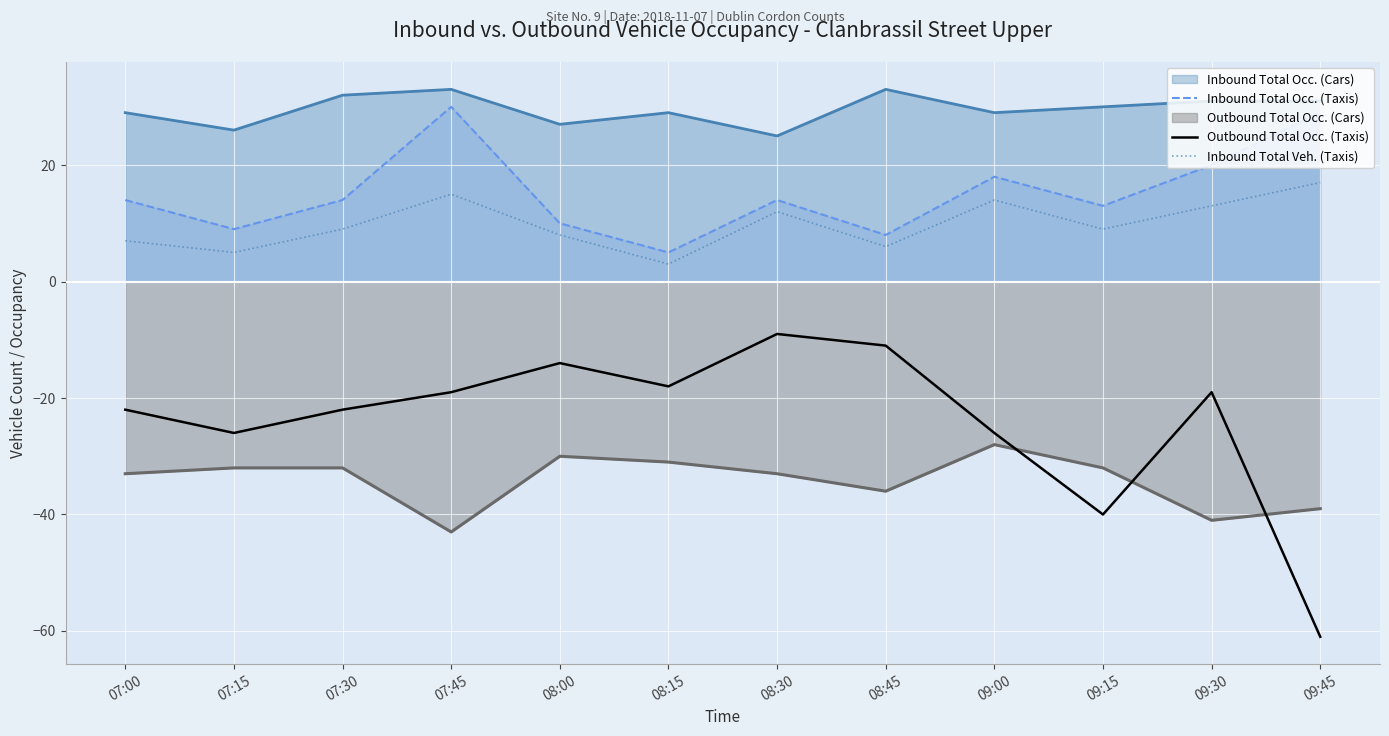

What are all the series names shown in the legend?

Inbound Total Occ. (Cars), Inbound Total Occ. (Taxis), Outbound Total Occ. (Cars), Outbound Total Occ. (Taxis), Inbound Total Veh. (Taxis)